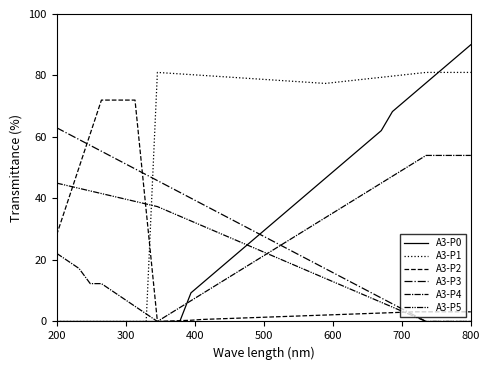

How many lines are shown in the chart?

6